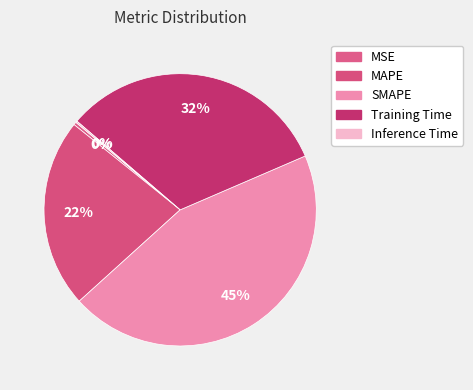

What percentage is NOT represented by MAPE?

77.5%